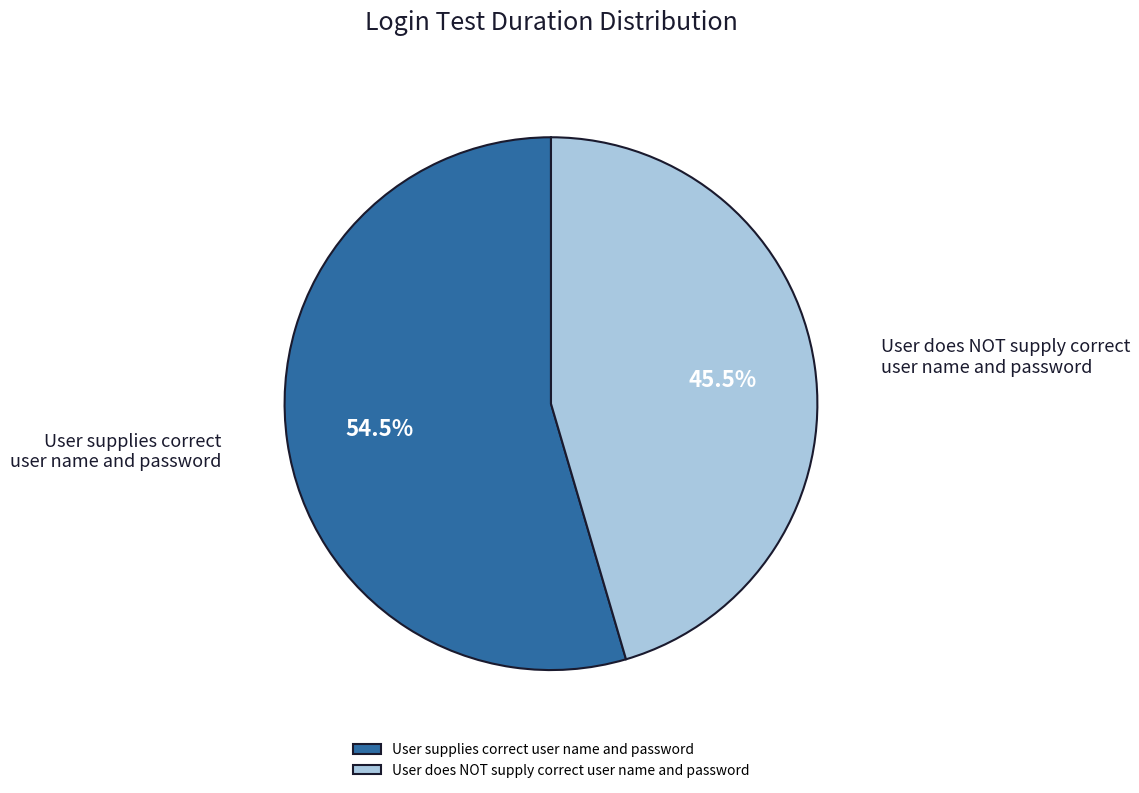

Is there any slice that represents more than half of the pie?

Yes